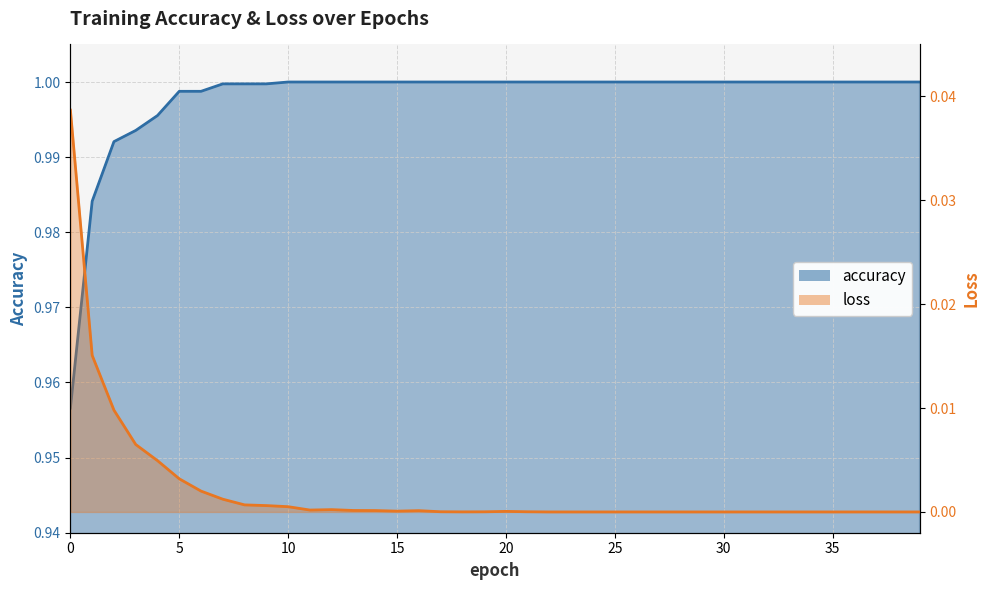

How many lines are shown in the chart?

2